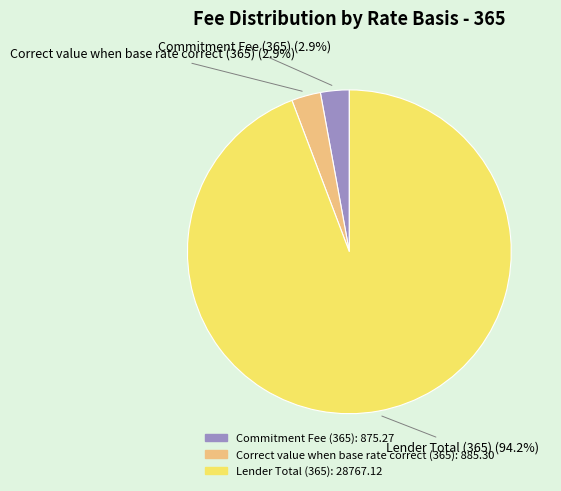

Is it true that Correct value when base rate correct (365) is 3% of the pie?

True